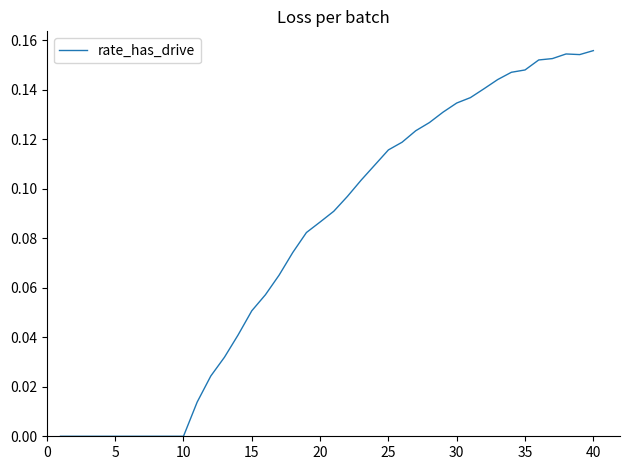

At which category does the chart reach its peak across all series?

40